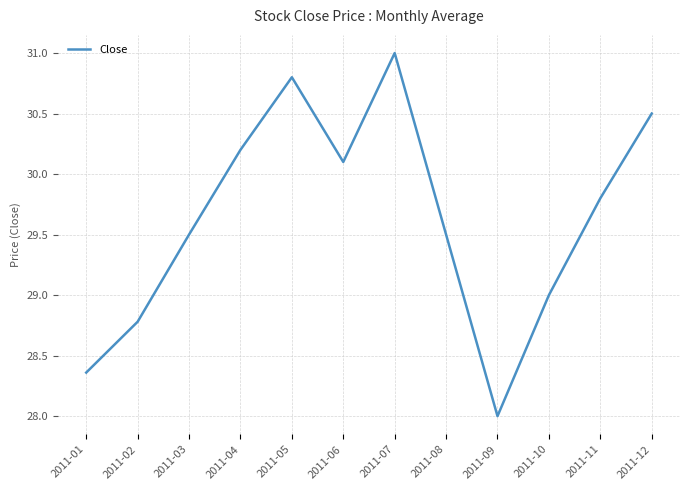

True or false: the data shows 43.3 at 2011-02.

False